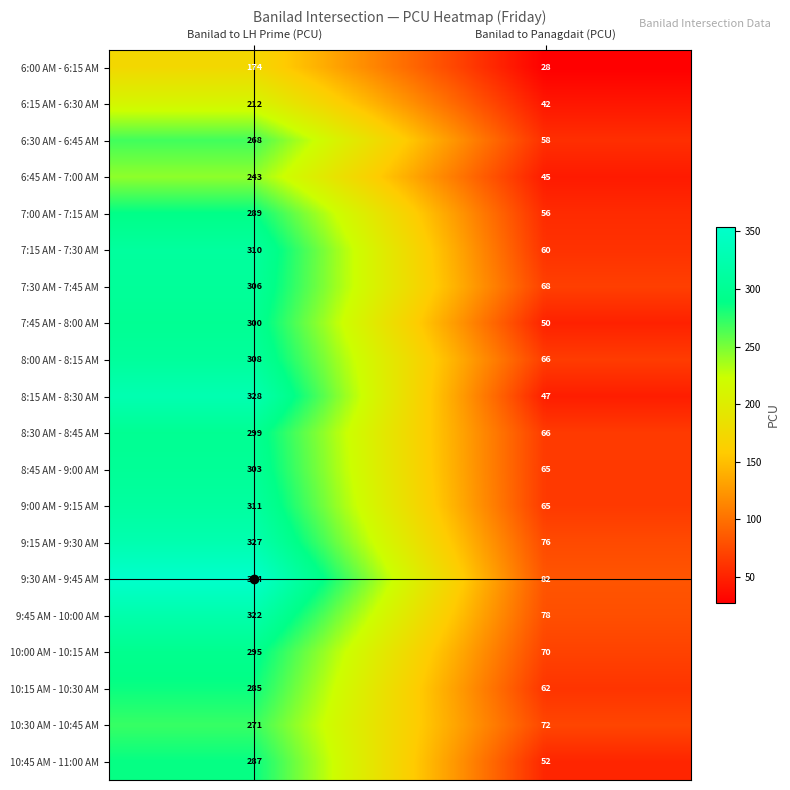

What is the smallest value displayed?

28